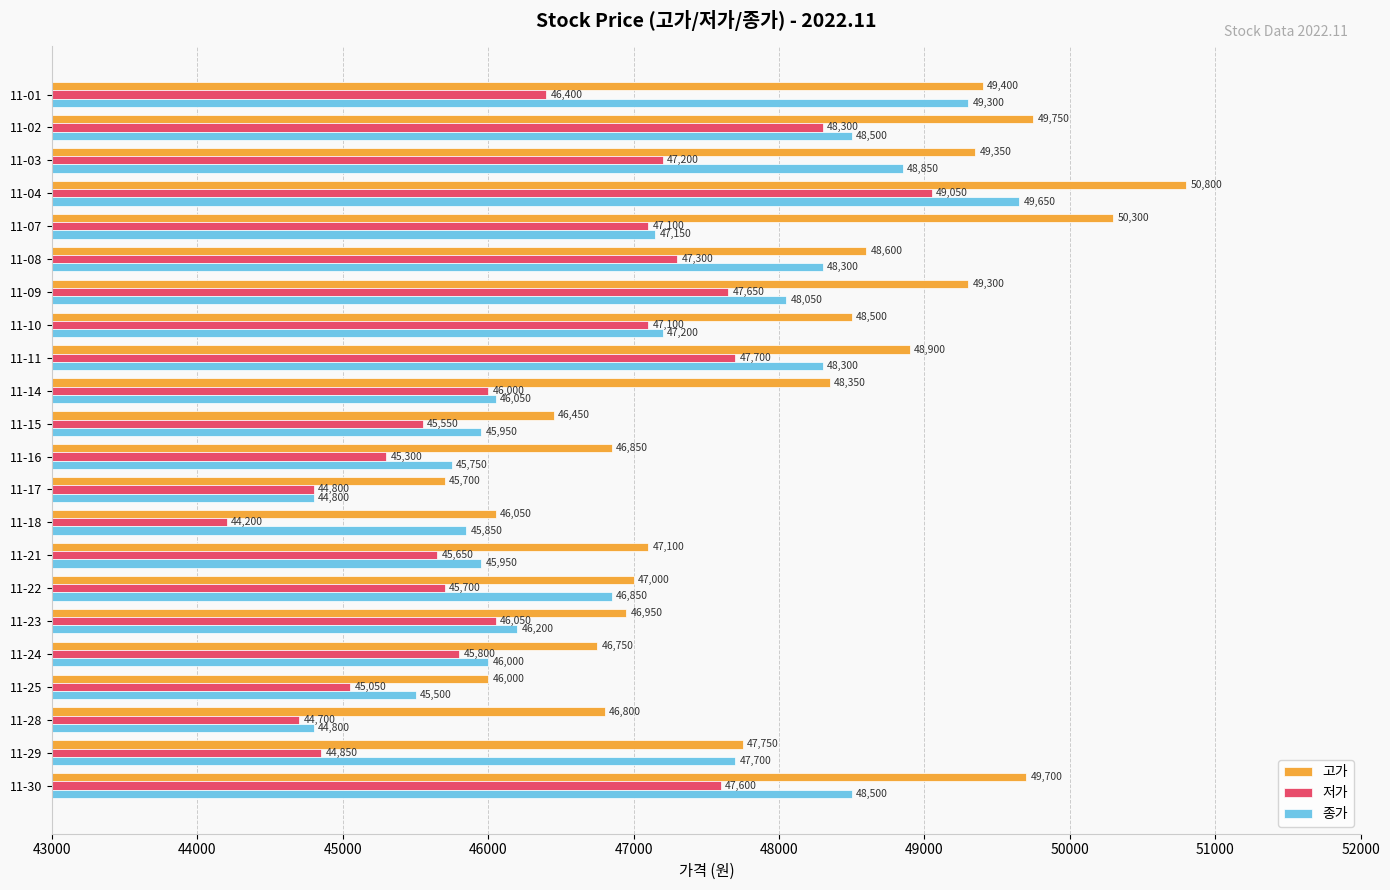

What is the total value across all series at 11-21?

138700